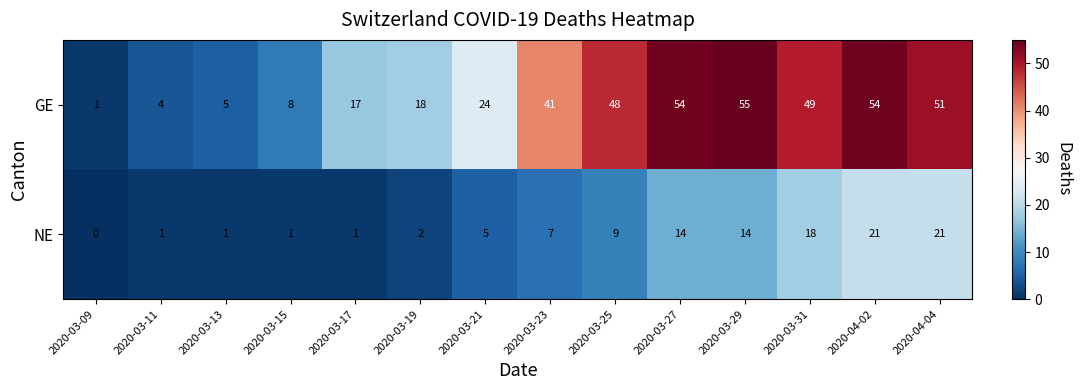

What is the difference between the highest and lowest values at 2020-04-02?

33